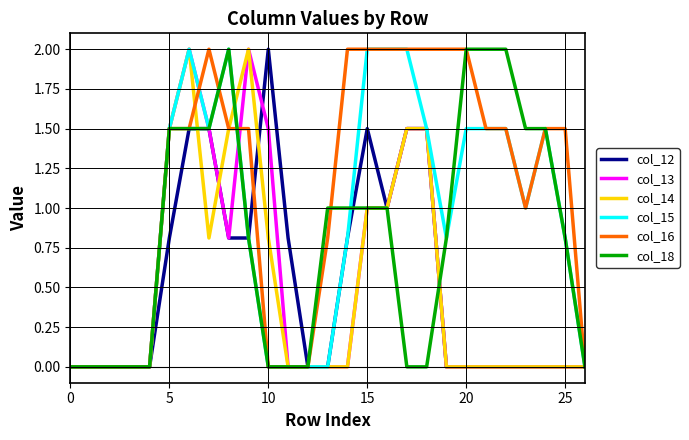

What is the greatest value displayed?

2.0